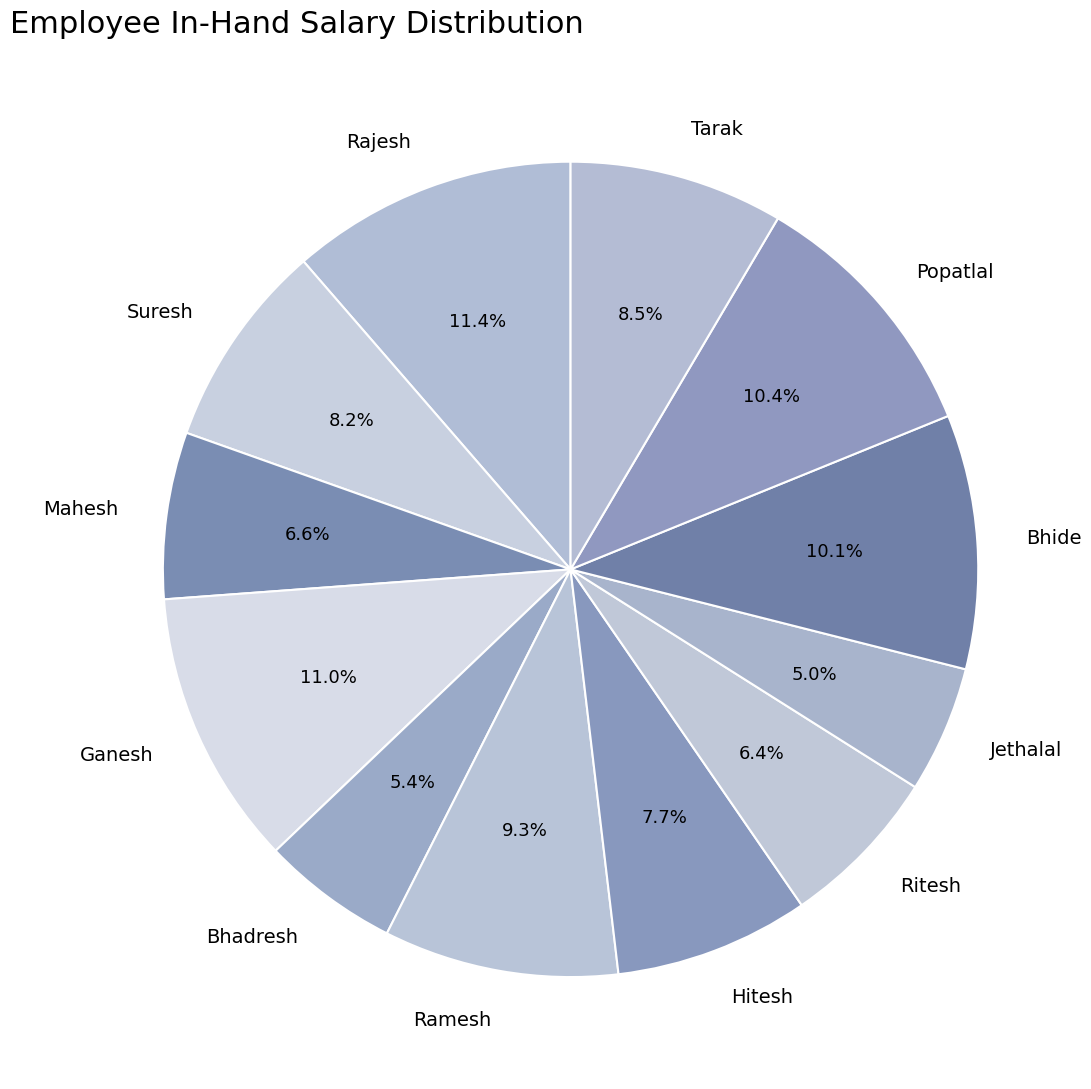

True or false: Rajesh accounts for 11% of the total.

True